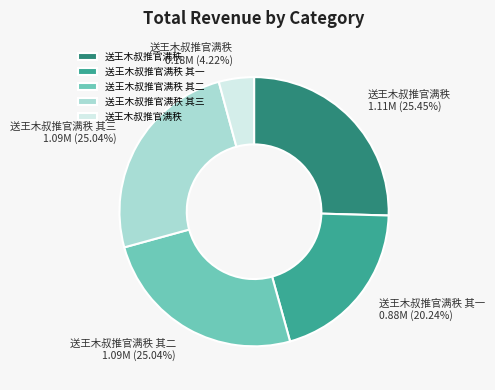

How many slices are in this pie chart?

5